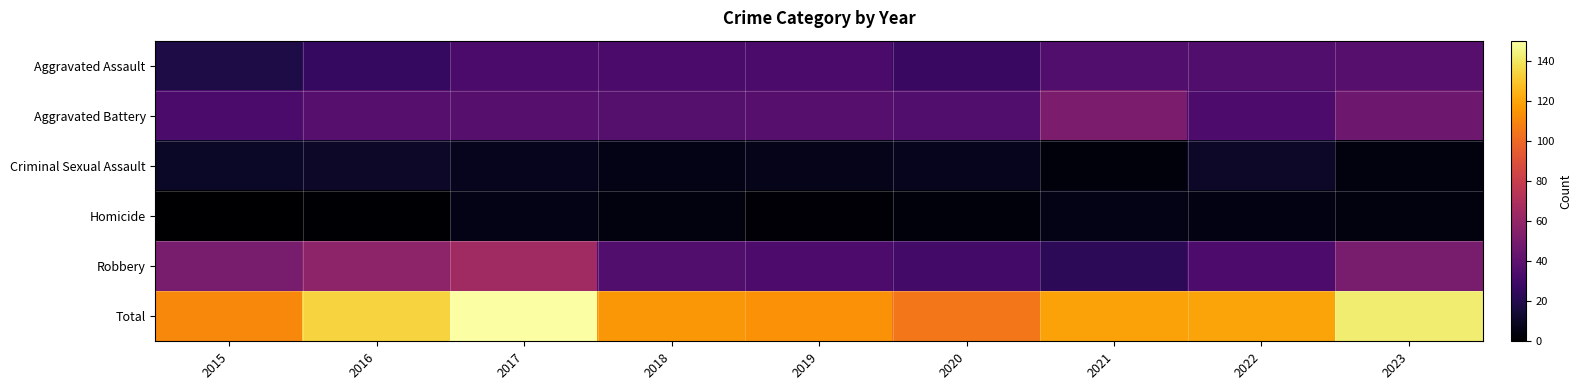

Reading left to right, extract all data points from this chart.

Aggravated Assault: 2015=18	2016=26	2017=33	2018=33	2019=33	2020=27	2021=36	2022=36	2023=38
Aggravated Battery: 2015=33	2016=38	2017=38	2018=37	2019=38	2020=36	2021=51	2022=34	2023=46
Criminal Sexual Assault: 2015=10	2016=11	2017=8	2018=6	2019=7	2020=8	2021=3	2022=11	2023=4
Homicide: 2015=0	2016=1	2017=6	2018=4	2019=2	2020=3	2021=6	2022=5	2023=4
Robbery: 2015=50	2016=58	2017=65	2018=36	2019=34	2020=31	2021=23	2022=34	2023=50
Total: 2015=111	2016=134	2017=150	2018=116	2019=114	2020=105	2021=119	2022=120	2023=142